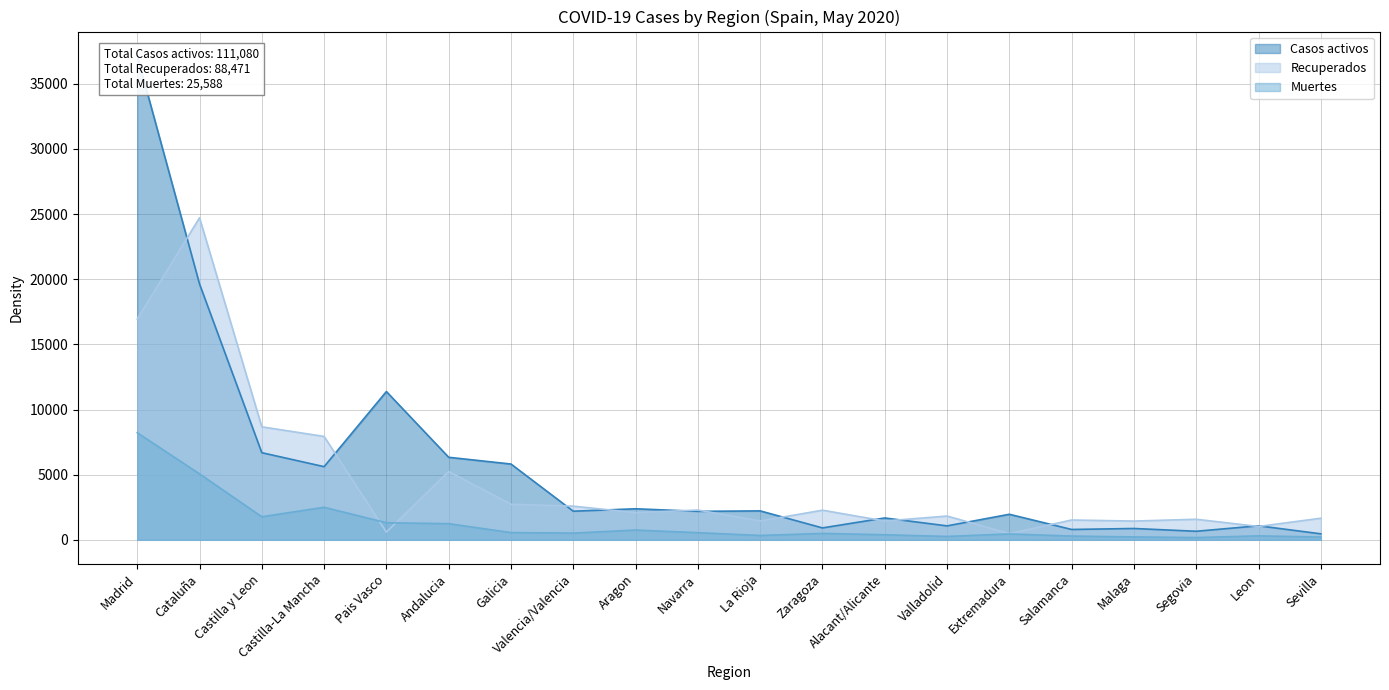

What value does the Recuperados series have at Malaga, to the nearest 10?

1440